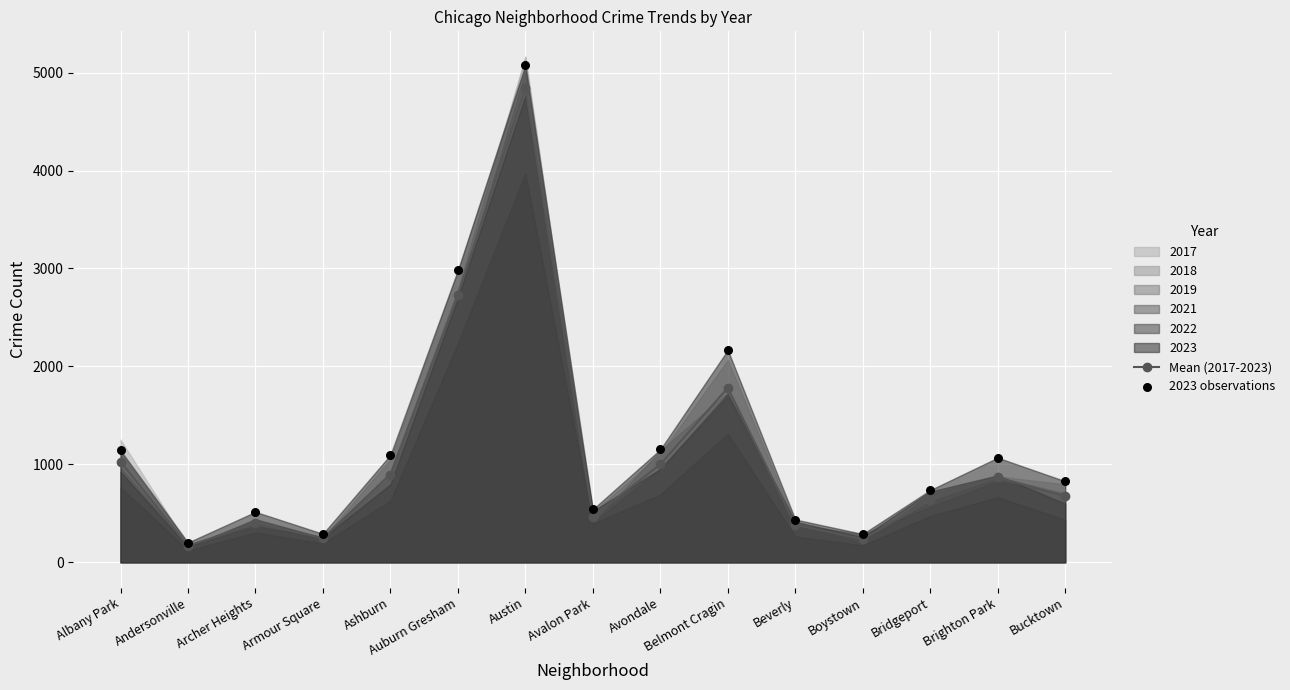

At how many categories does at least one series exceed 2419?

2